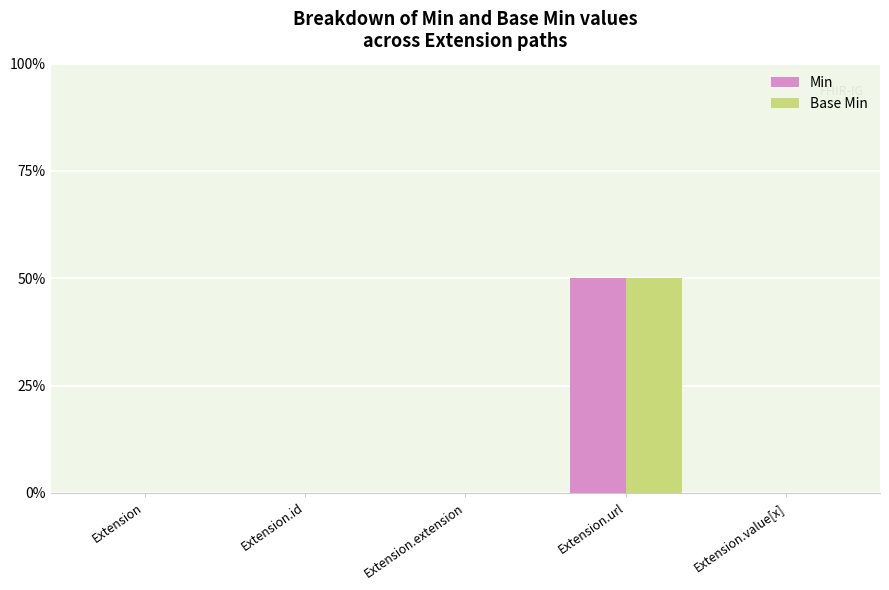

What are all the series names shown in the legend?

Min, Base Min